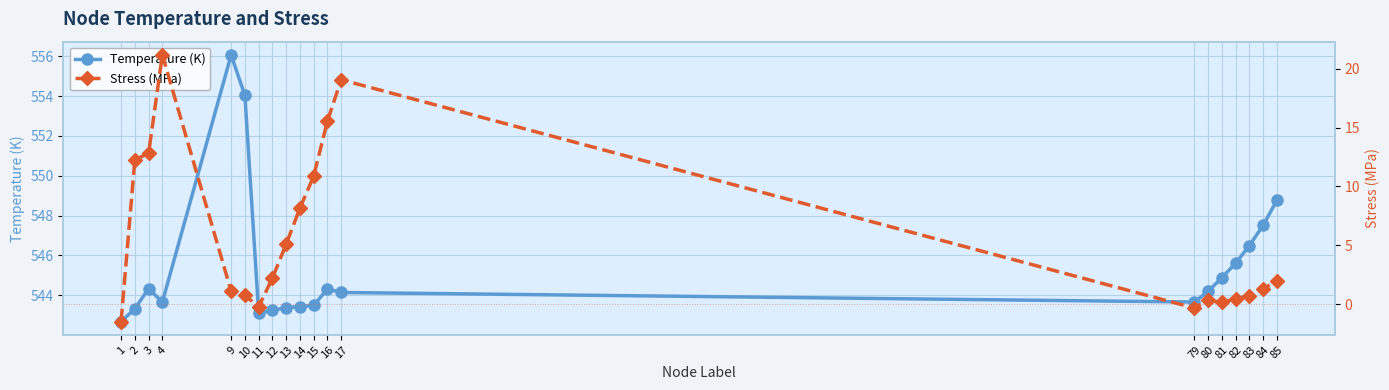

What is the value of the Stress (MPa) point at the 17th from the left?

0.5